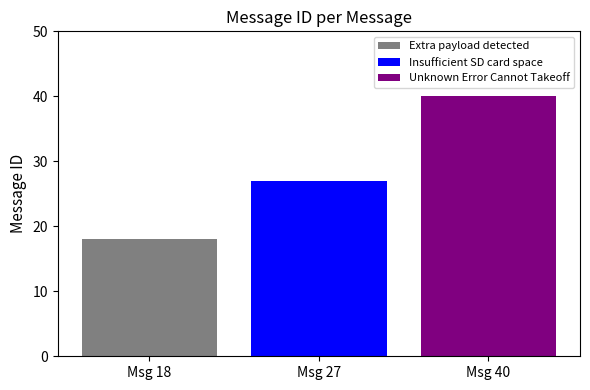

What is the maximum value shown in the chart?

40